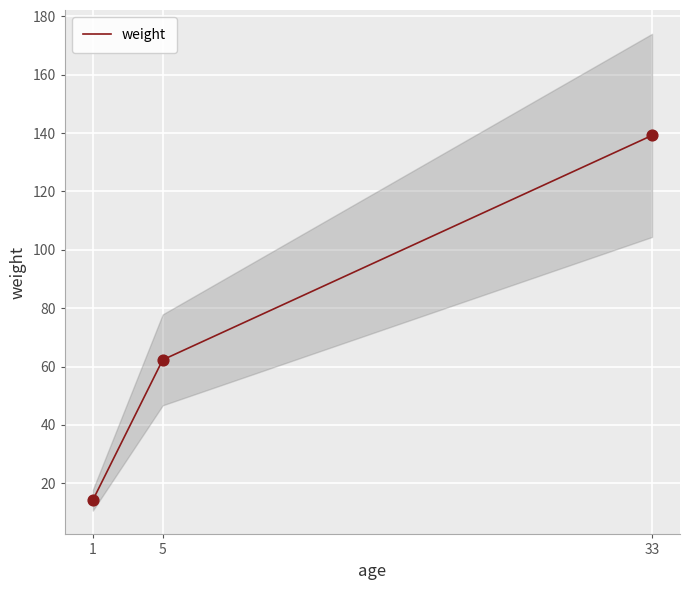

What is the ratio of the value at 1 to the value at 5?

0.2